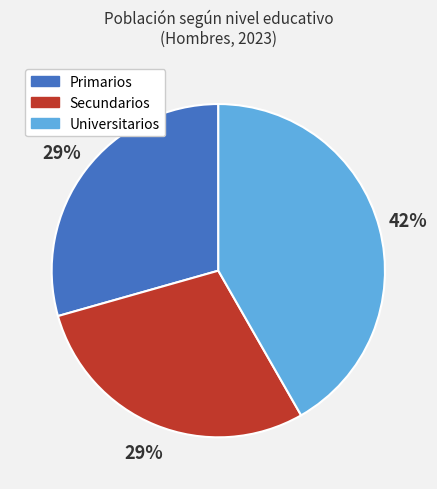

To the nearest percent, what is the combined percentage of Universitarios and Primarios?

71%